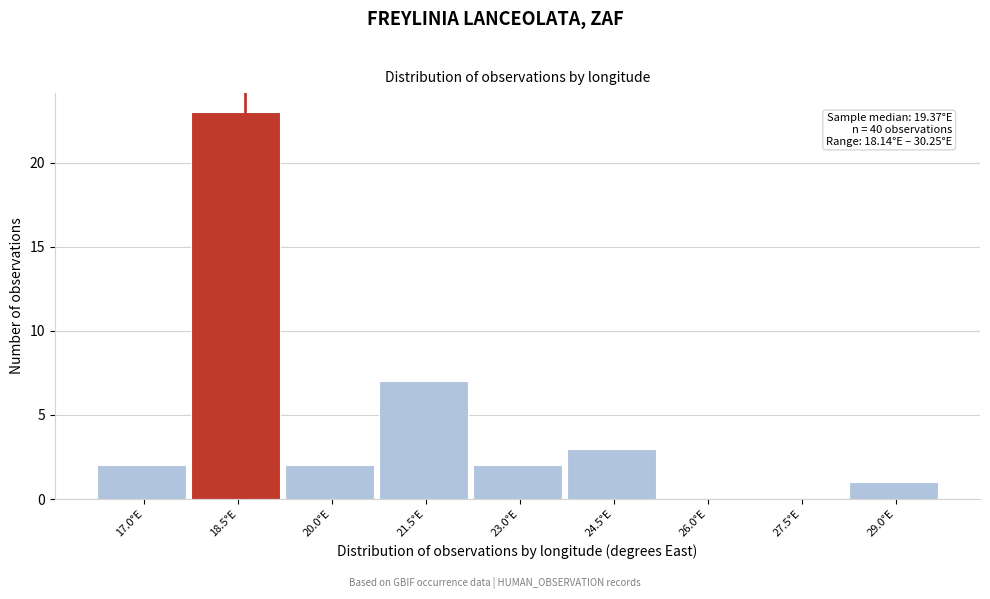

Reading left to right, list all the values displayed in this chart.

17.0°E=2	18.5°E=23	20.0°E=2	21.5°E=7	23.0°E=2	24.5°E=3	26.0°E=0	27.5°E=0	29.0°E=1